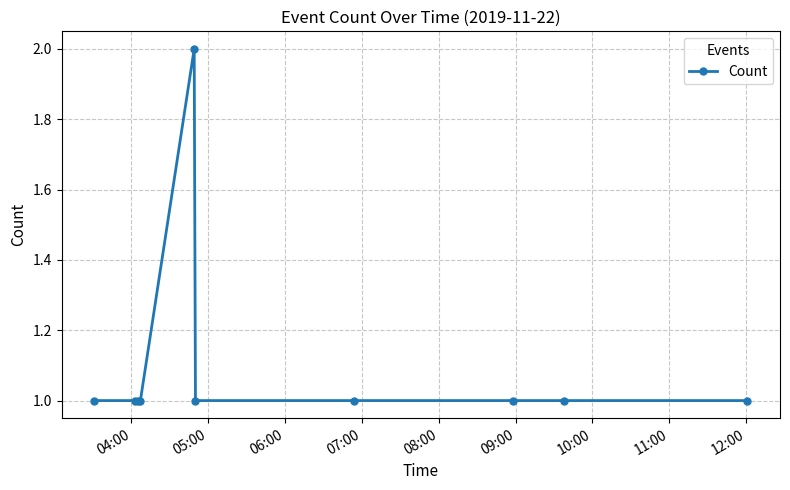

What is the sum of all values?

11